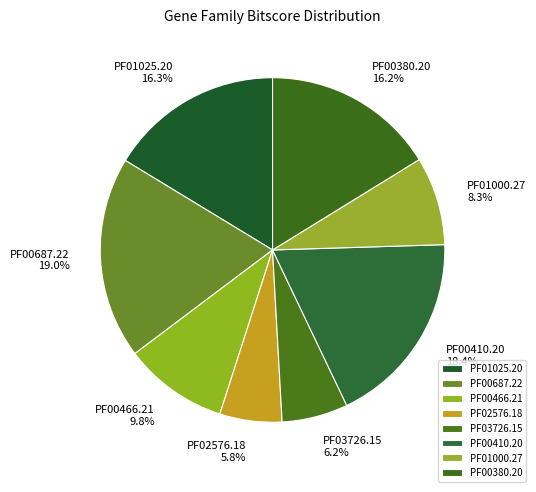

Is the sum of PF02576.18 and PF01000.27 greater than half?

No